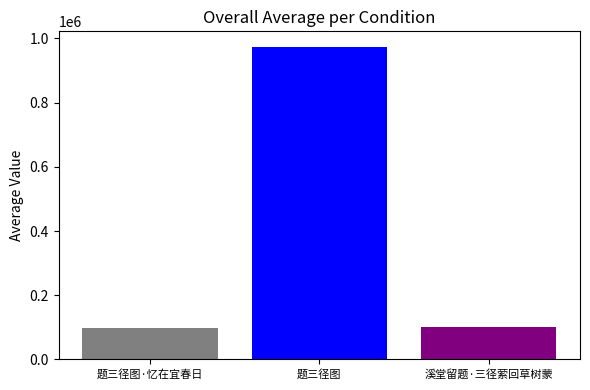

What is the minimum value shown in the chart?

97857